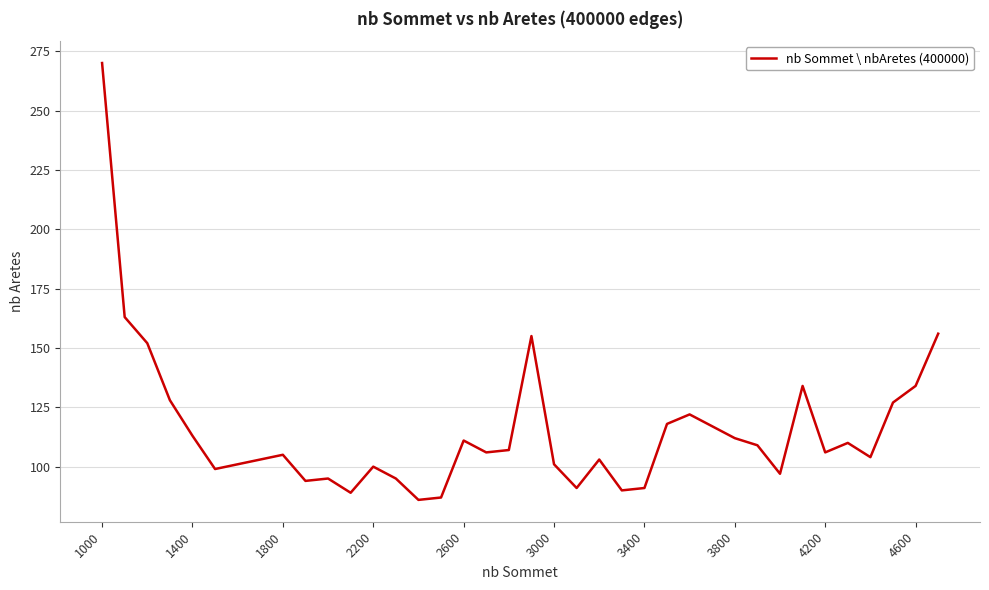

What is the maximum value shown in the chart?

270